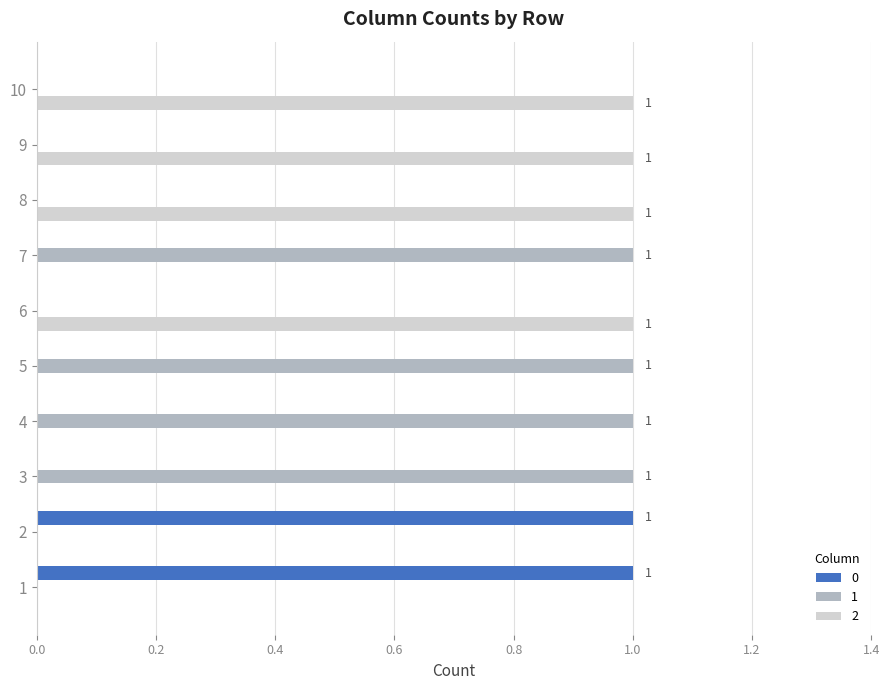

What are all the series names shown in the legend?

0, 1, 2